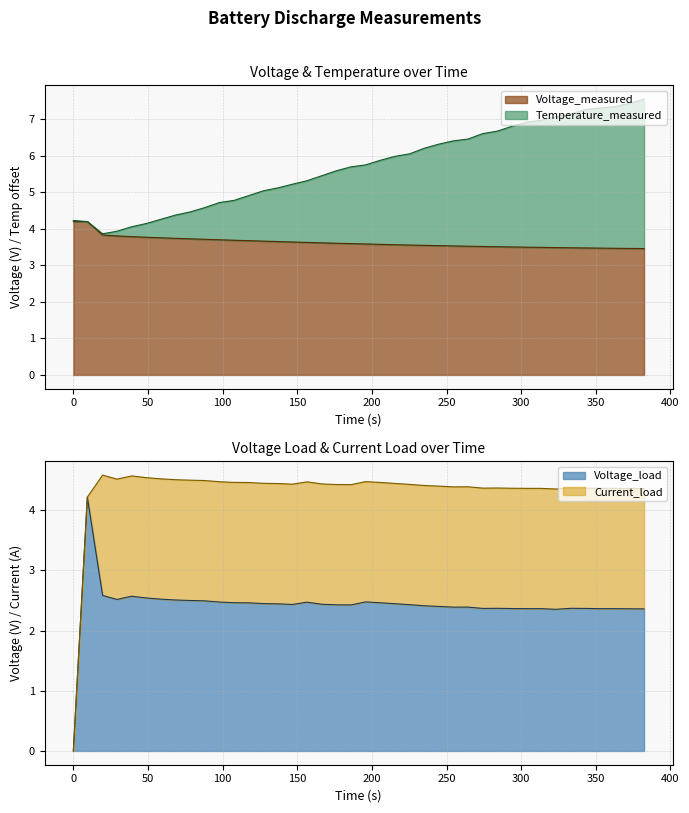

What is the minimum value for Voltage_measured?

3.5